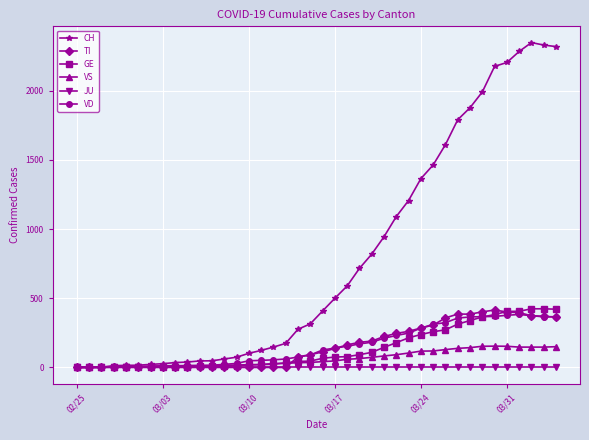

What is the maximum value shown in the chart?

2349